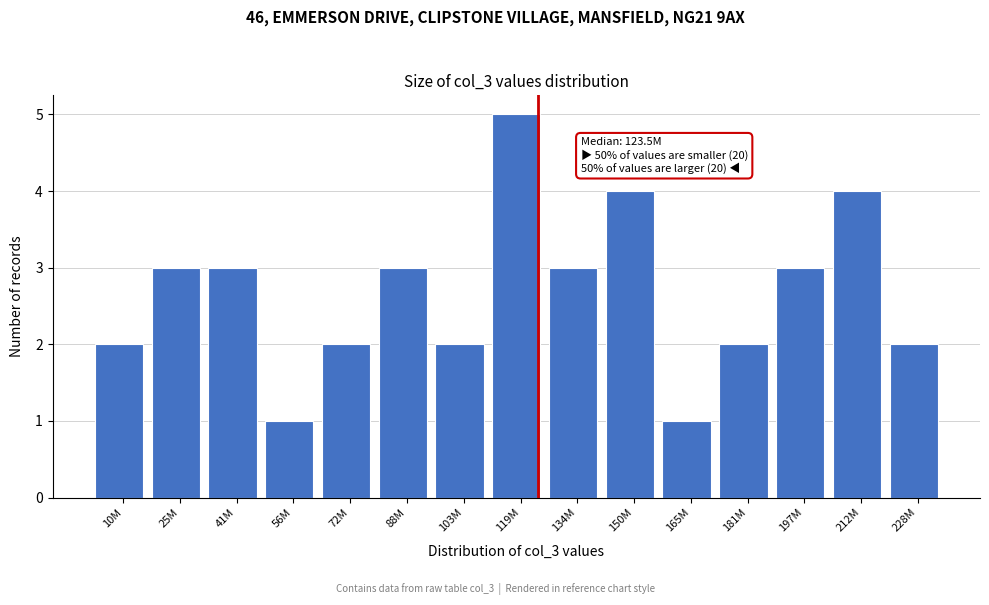

Reading left to right, transcribe all the data shown in this chart.

10M=2	25M=3	41M=3	56M=1	72M=2	88M=3	103M=2	119M=5	134M=3	150M=4	165M=1	181M=2	197M=3	212M=4	228M=2